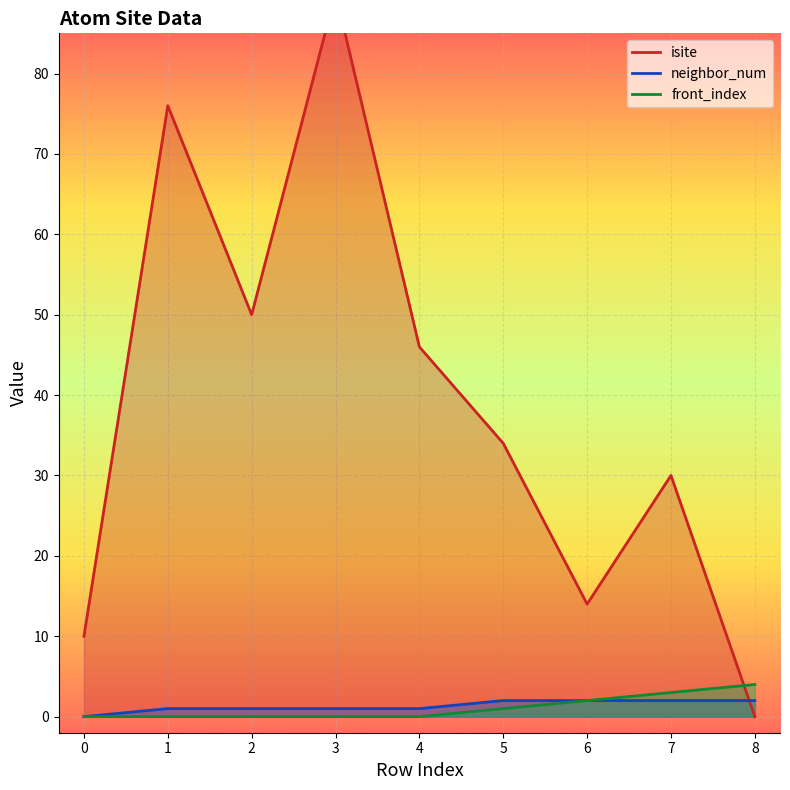

Where is the first local minimum for isite?

2